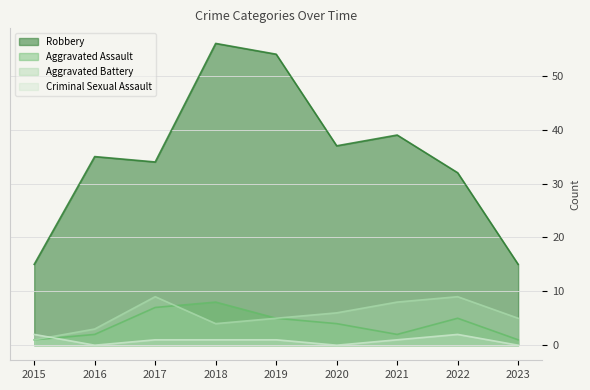

How many lines are shown in the chart?

4